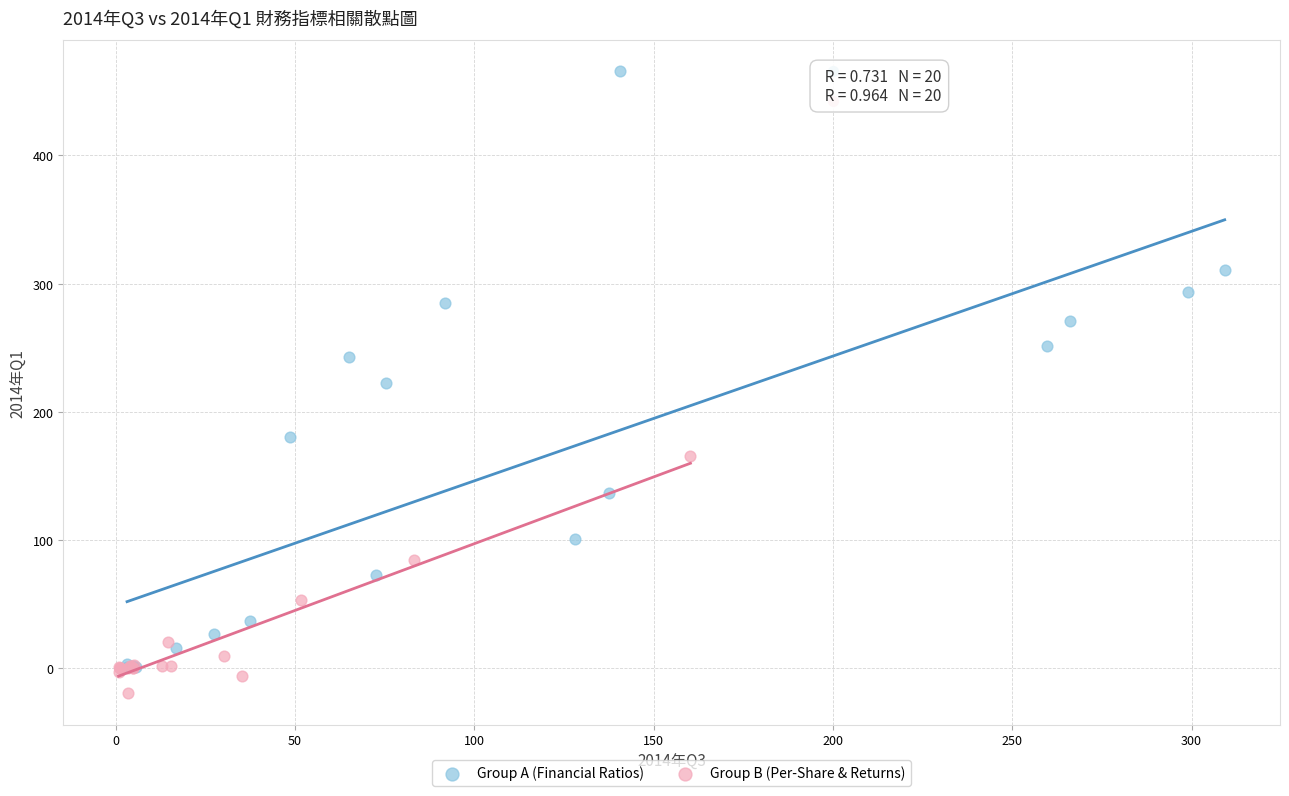

Which series reaches the maximum Y coordinate?

Group A (Financial Ratios)